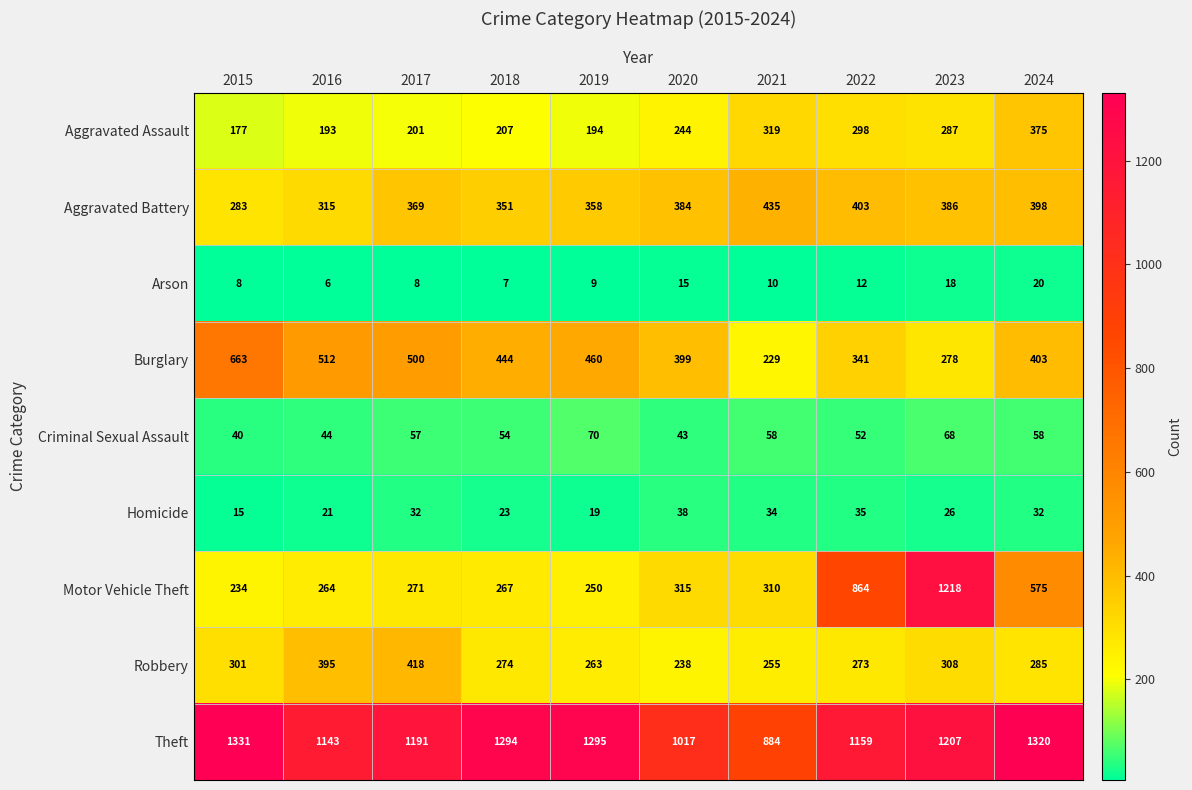

Rank the categories by Aggravated Assault value from lowest to highest.

2015, 2016, 2019, 2017, 2018, 2020, 2023, 2022, 2021, 2024